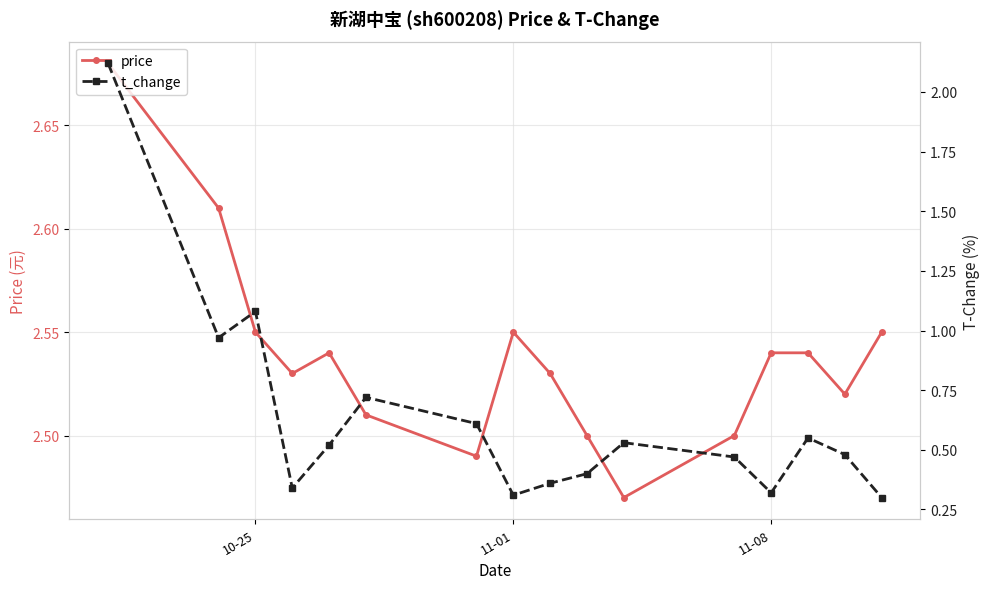

In price, how many points are lower than both neighbors (excluding endpoints)?

4